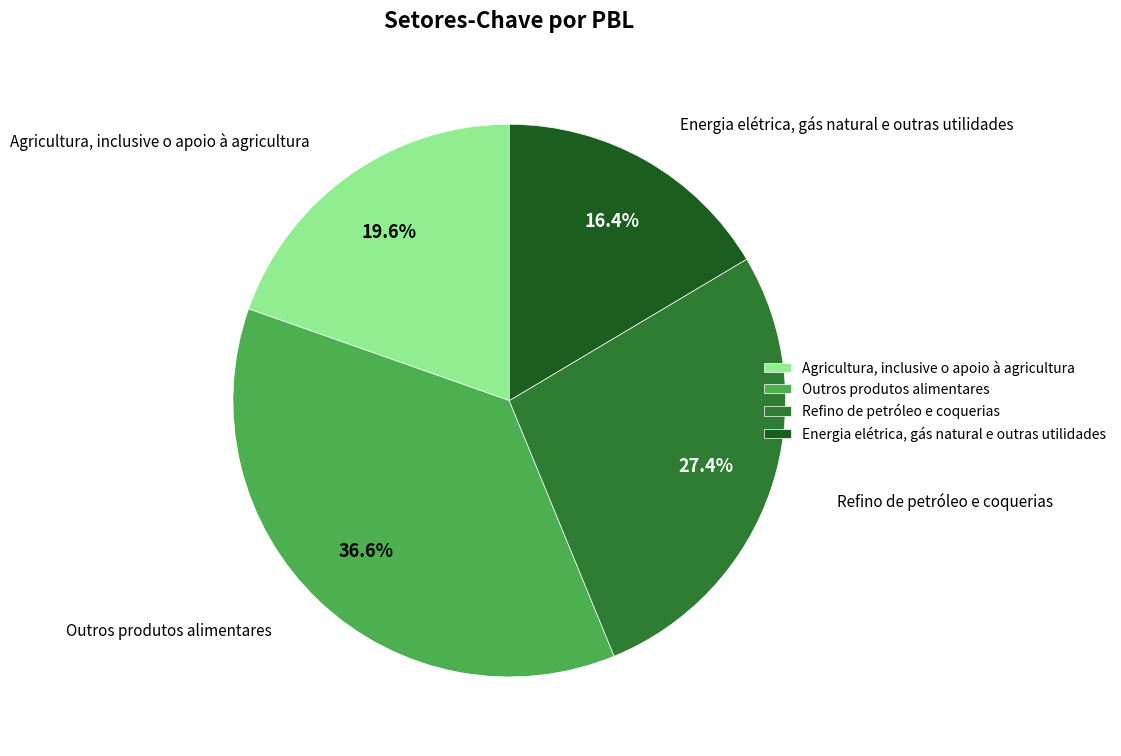

Does Refino de petróleo e coquerias represent more than half of the total?

No